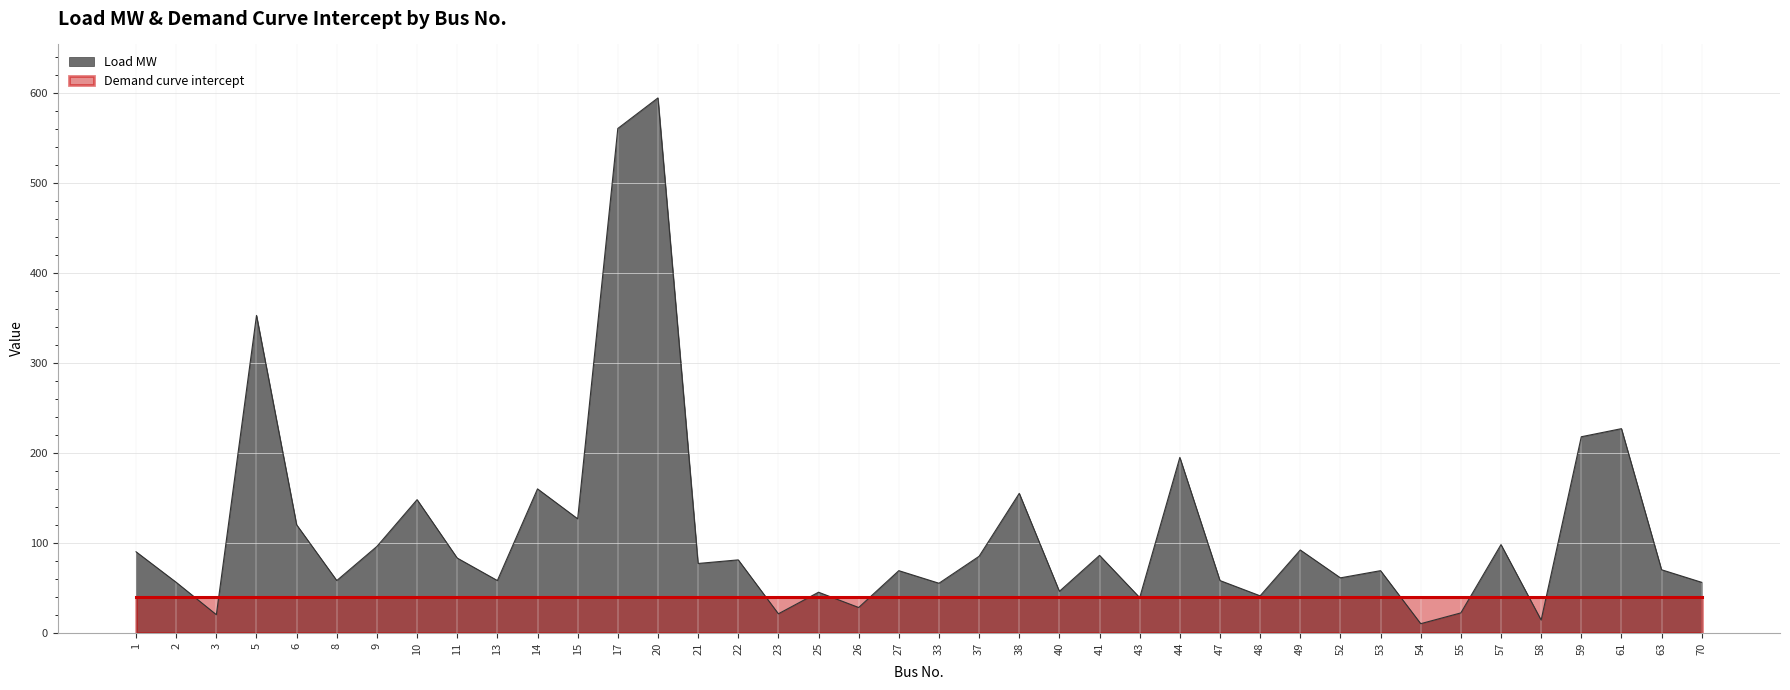

Reading left to right, what are all the values shown in this chart?

90.0	56.0	20.0	353.0	120.0	58.0	96.0	148.0	83.0	58.0	160.0	126.7	561.0	595.0	77.0	81.0	21.0	45.0	28.0	69.0	55.0	85.0	155.0	46.0	86.0	39.0	195.0	58.0	41.0	92.0	61.0	69.0	10.0	22.0	98.0	14.0	218.0	227.0	70.0	56.0